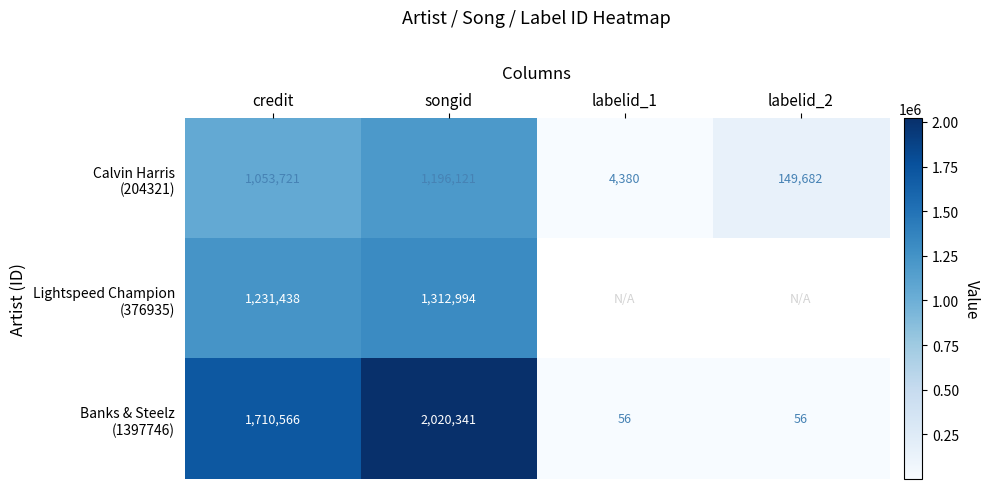

What is the difference between the highest and lowest values at songid?

824220